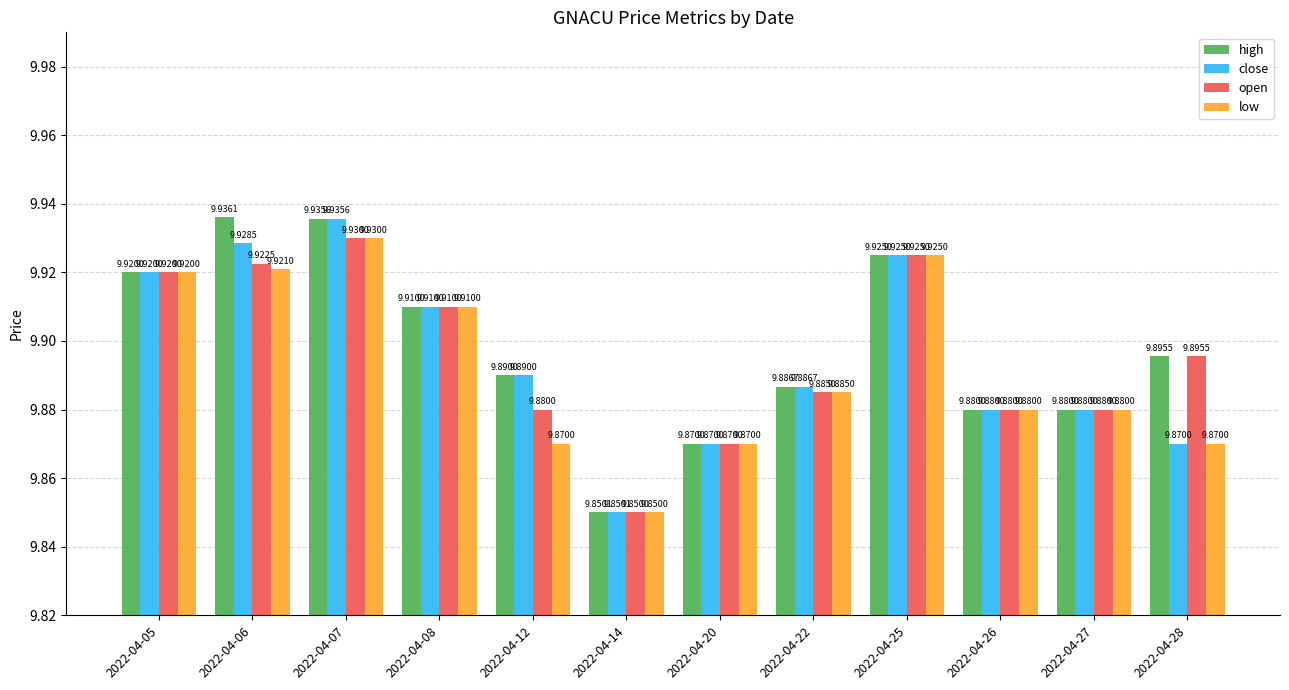

How many series are shown in this chart?

4